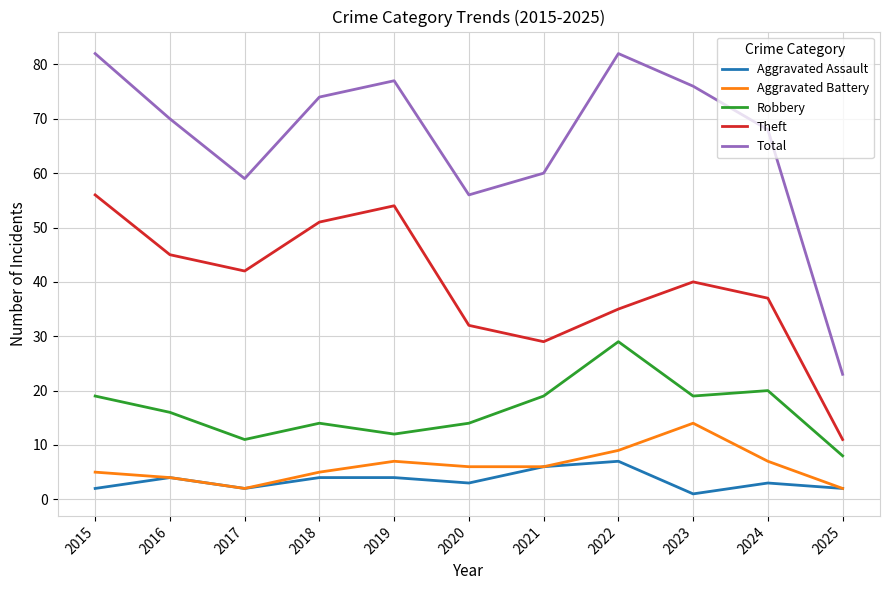

Reading left to right, transcribe all the data shown in this chart.

Aggravated Assault: 2	4	2	4	4	3	6	7	1	3	2
Aggravated Battery: 5	4	2	5	7	6	6	9	14	7	2
Robbery: 19	16	11	14	12	14	19	29	19	20	8
Theft: 56	45	42	51	54	32	29	35	40	37	11
Total: 82	70	59	74	77	56	60	82	76	68	23